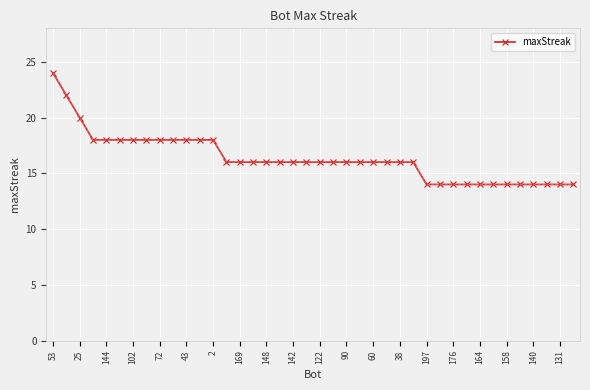

What is the value of the 7th point from the left?

18